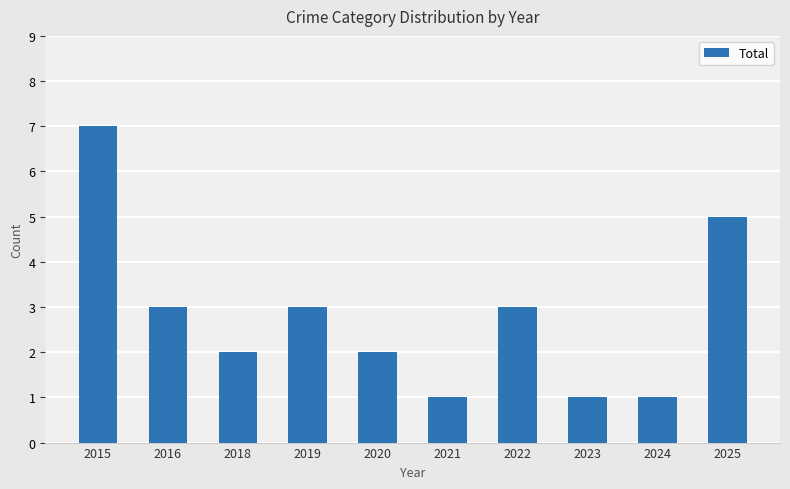

Reading left to right, transcribe all the data shown in this chart.

7	3	2	3	2	1	3	1	1	5